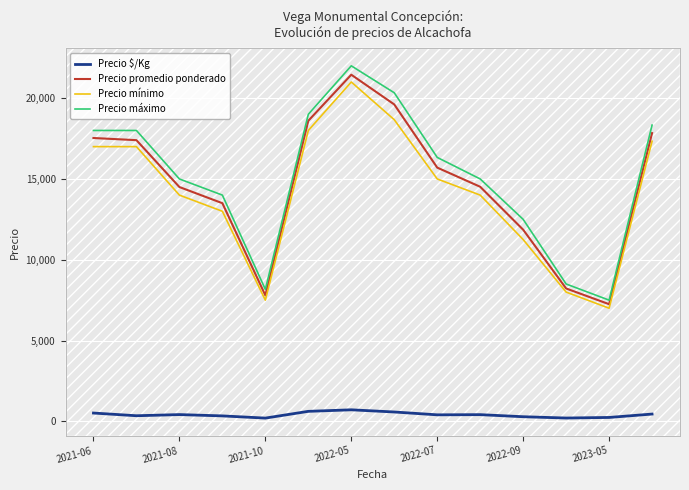

What is the maximum value shown in the chart?

22000